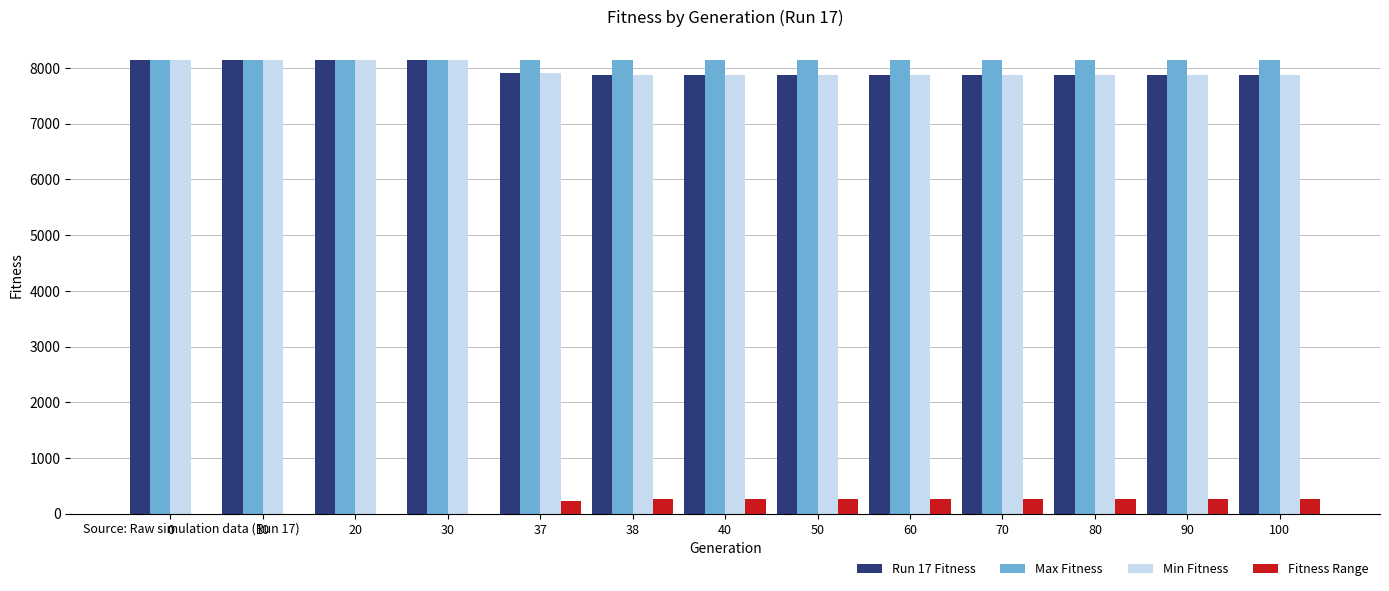

Count the number of data series in this chart.

4